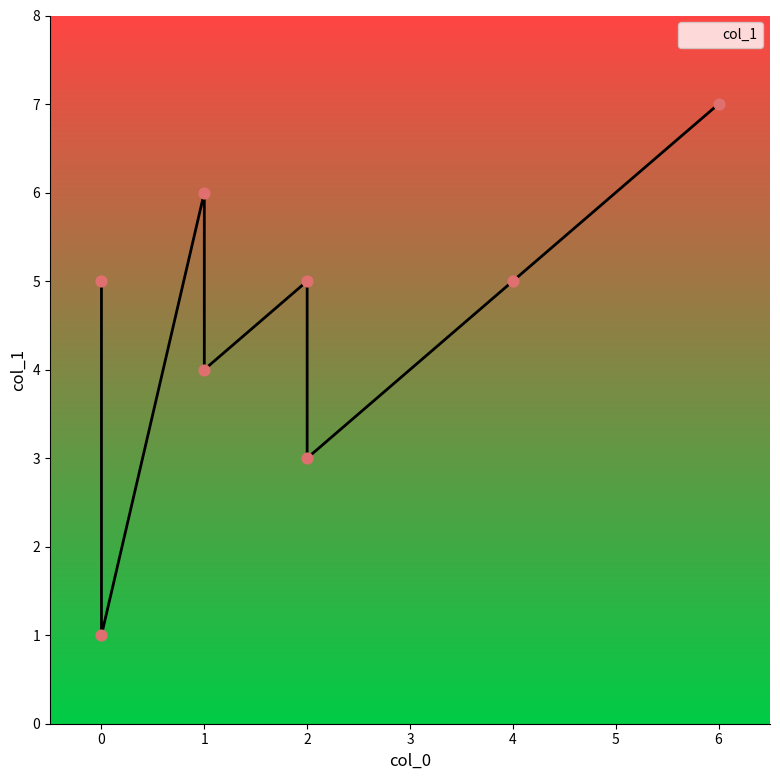

What is the ratio of the value at 0 to the value at 1?

1.2